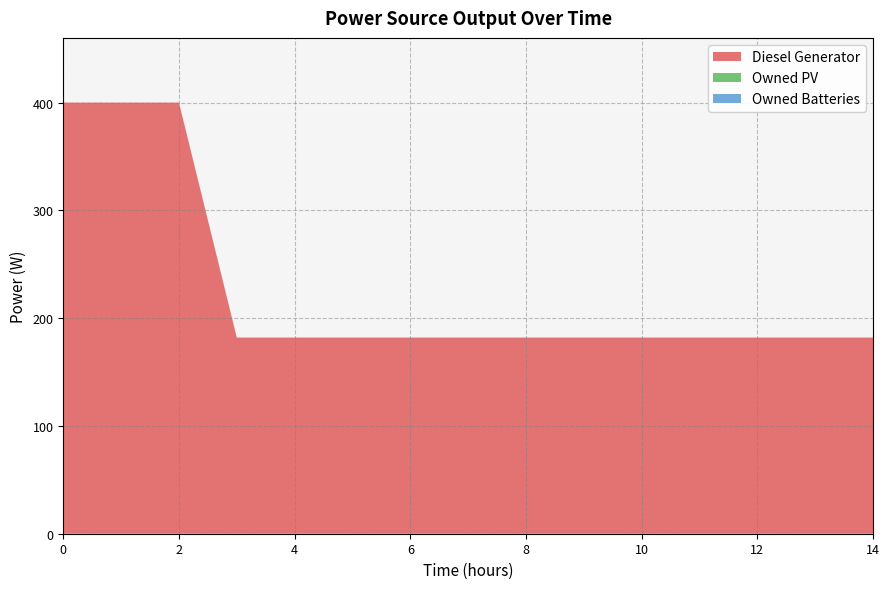

Reading left to right, extract all data points from this chart.

Diesel Generator: 0=400	1=400	2=400	3=182	4=182	5=182	6=182	7=182	8=182	9=182	10=182	11=182	12=182	13=182	14=182
Owned PV: 0=0	1=0	2=0	3=0	4=0	5=0	6=0	7=0	8=0	9=0	10=0	11=0	12=0	13=0	14=0
Owned Batteries: 0=0	1=0	2=0	3=0	4=0	5=0	6=0	7=0	8=0	9=0	10=0	11=0	12=0	13=0	14=0